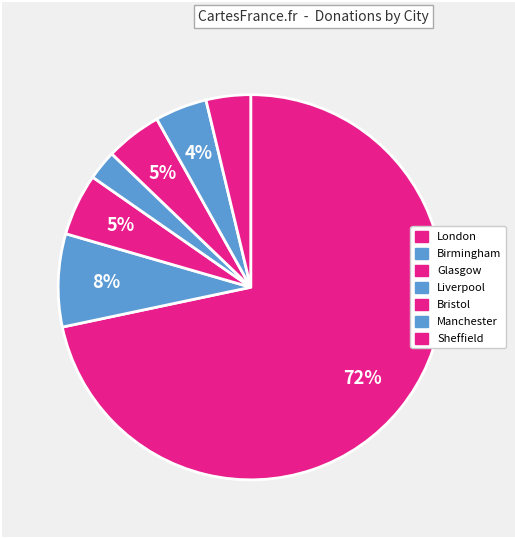

Does Manchester represent more than half of the total?

No